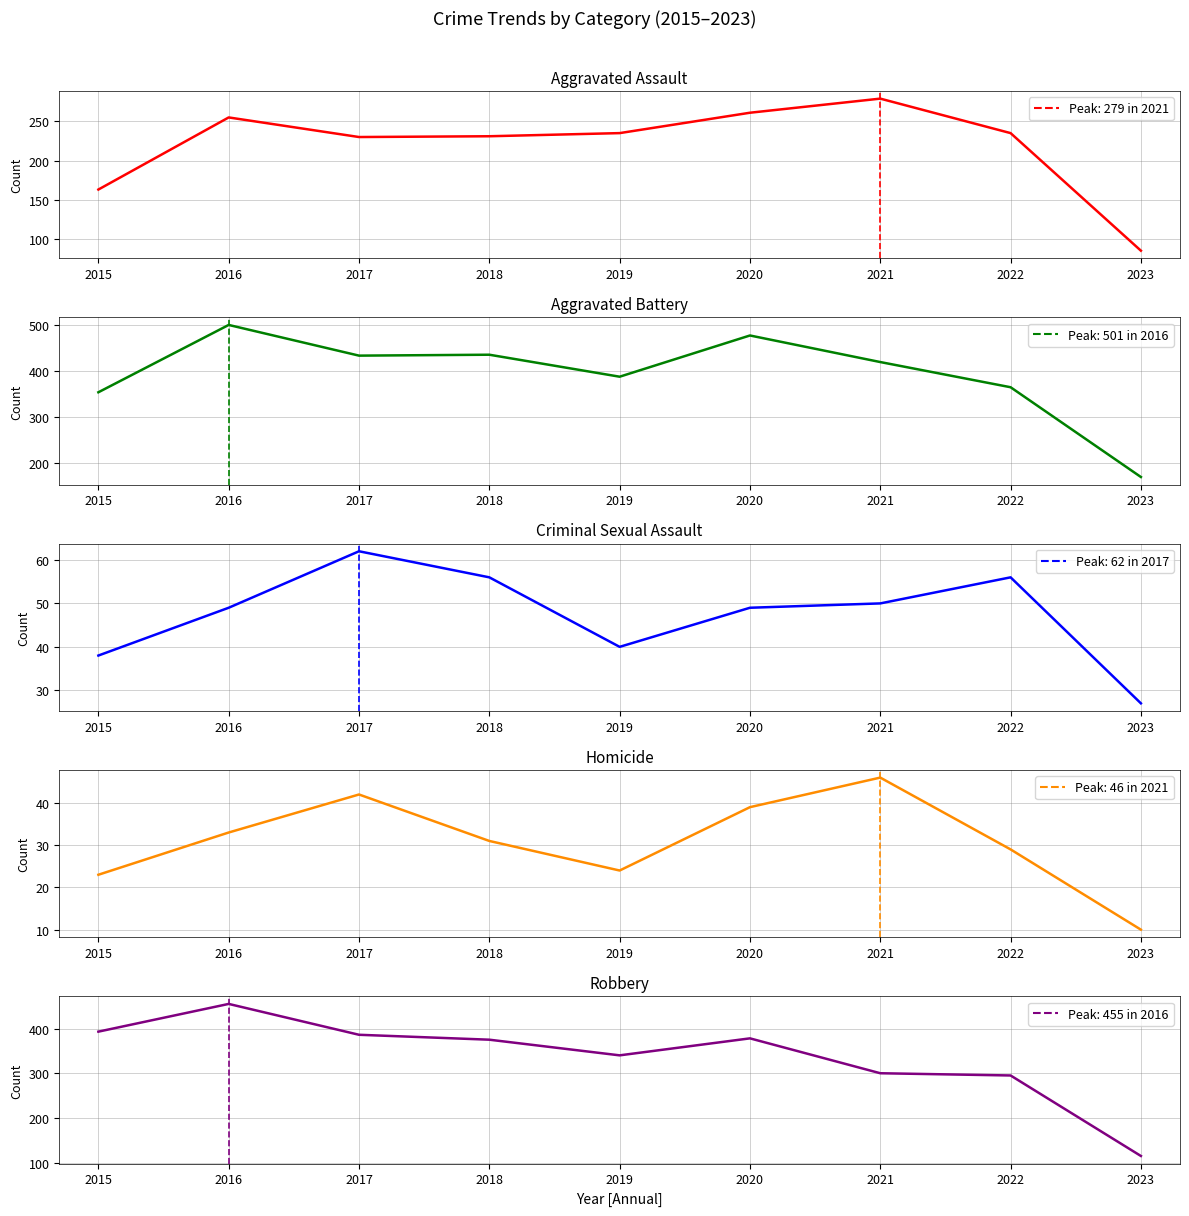

How many interior local peaks does the Robbery series have?

2